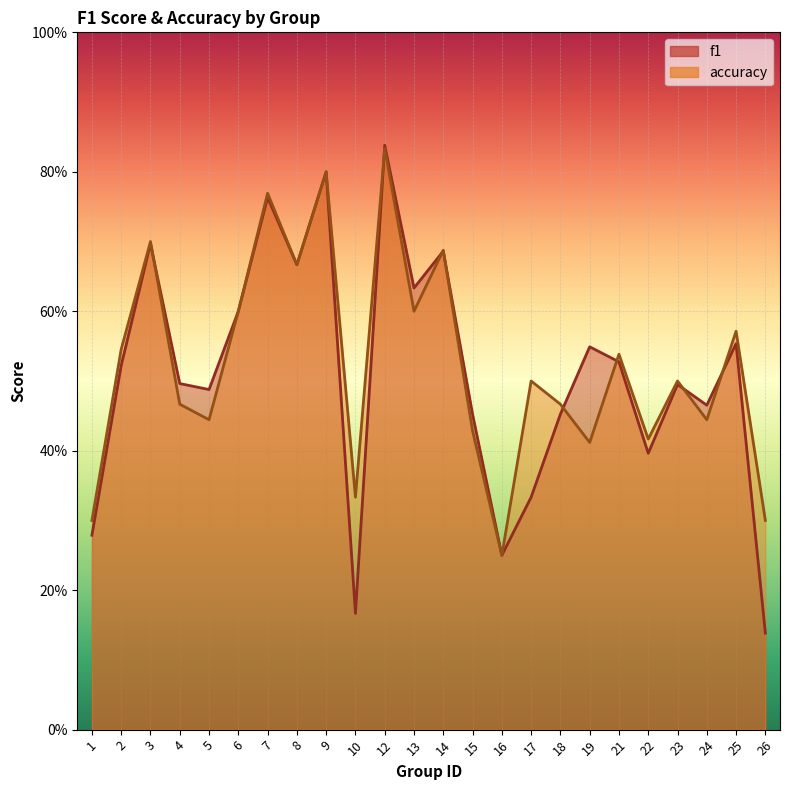

The value of accuracy at 25 is 0.4. True or false?

False